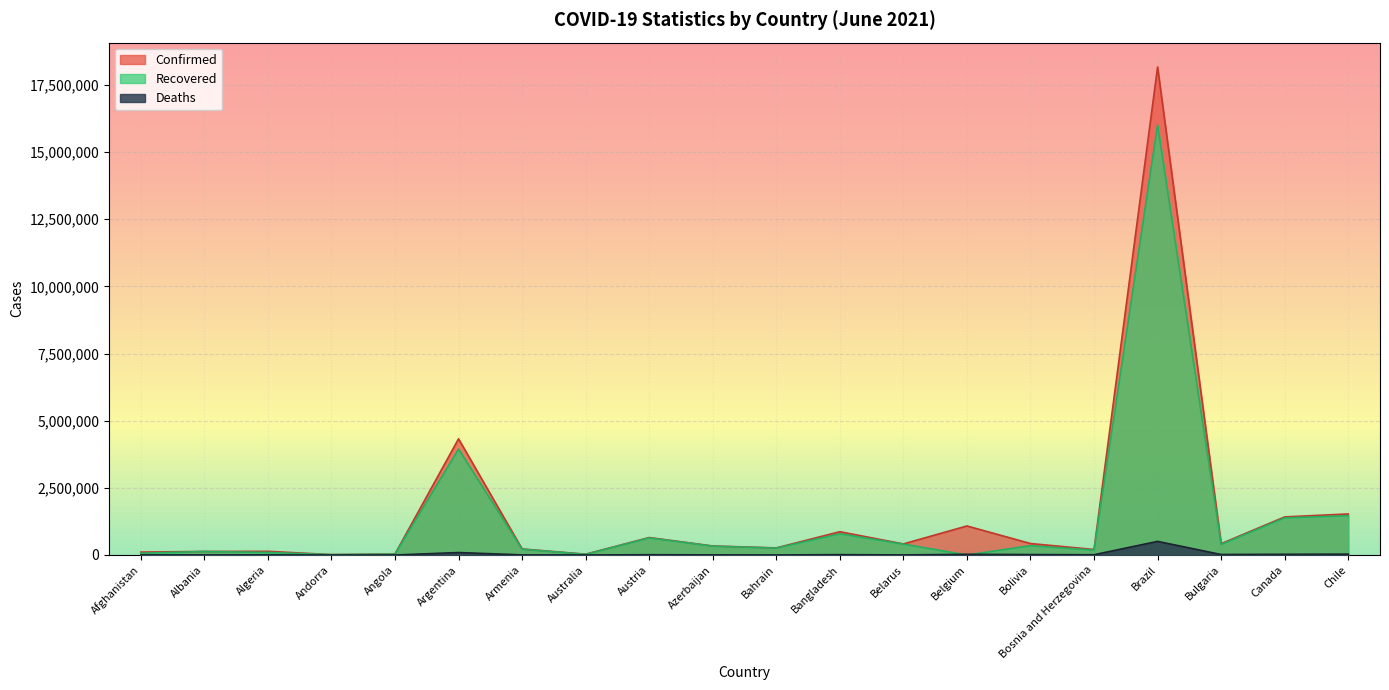

Between Armenia and Brazil, which is larger?

Brazil